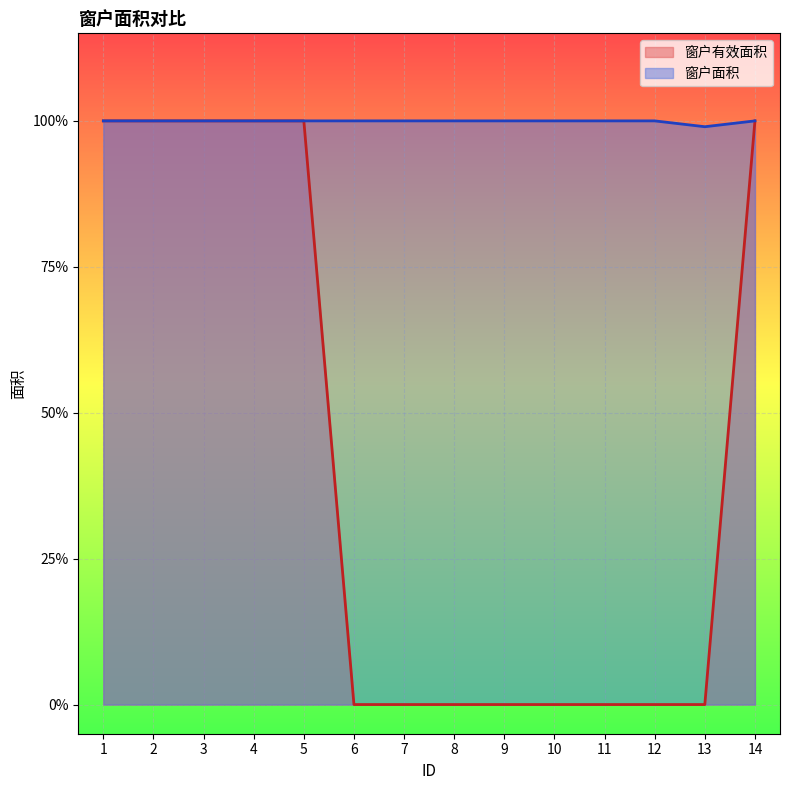

True or false: 窗户有效面积 has more than 0 interior local peaks.

False